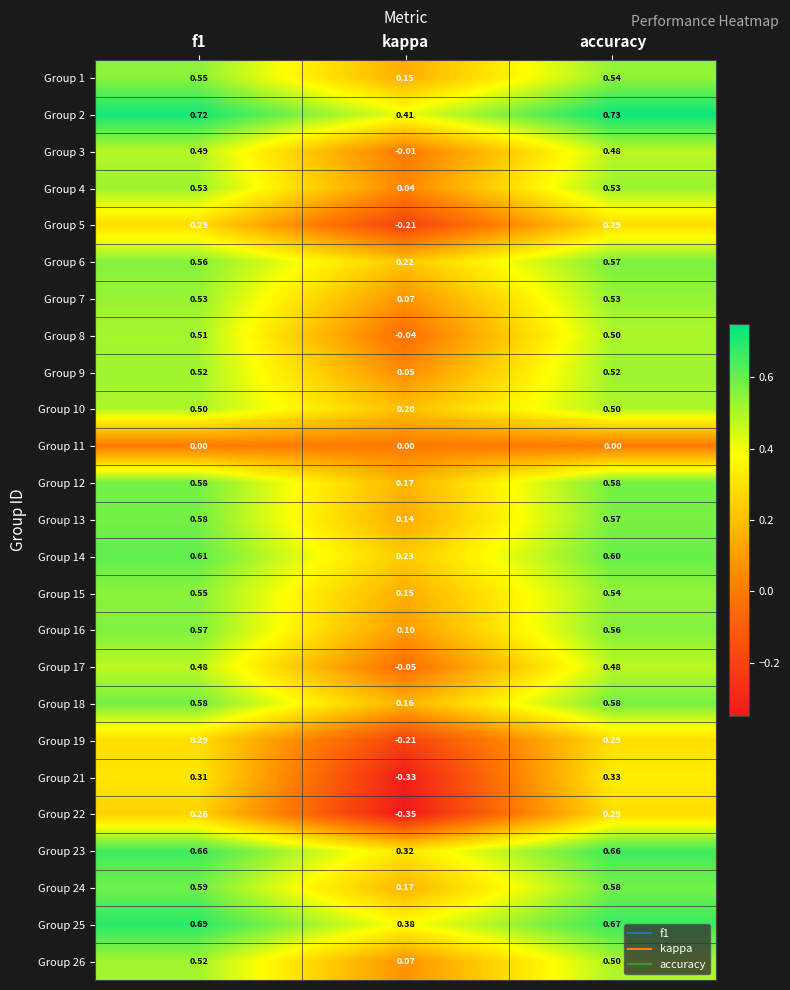

Which category has the lowest value in the Group 16 series?

kappa